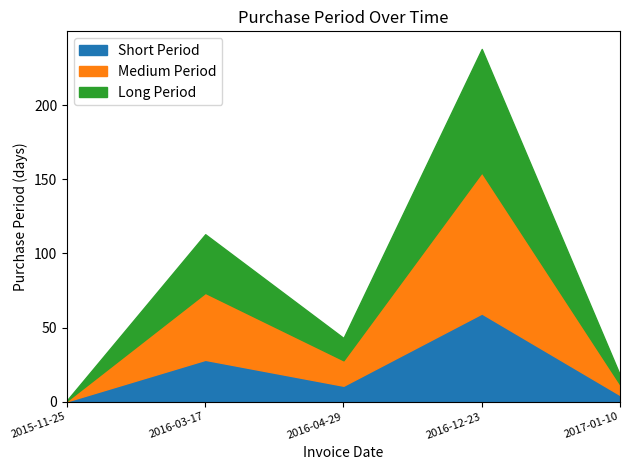

How many interior local peaks (higher than both neighbors) does the data have?

2